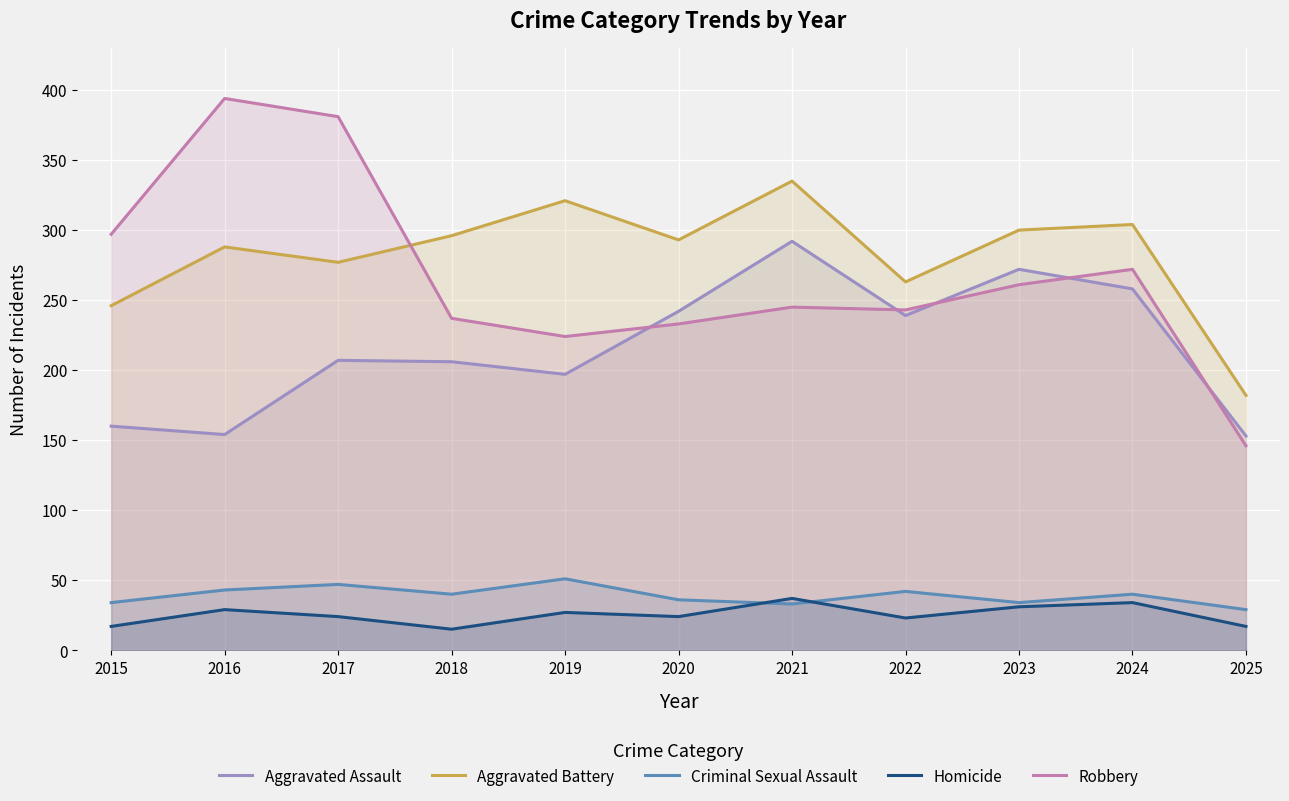

List the series in order of their peak value, lowest first.

Homicide, Criminal Sexual Assault, Aggravated Assault, Aggravated Battery, Robbery